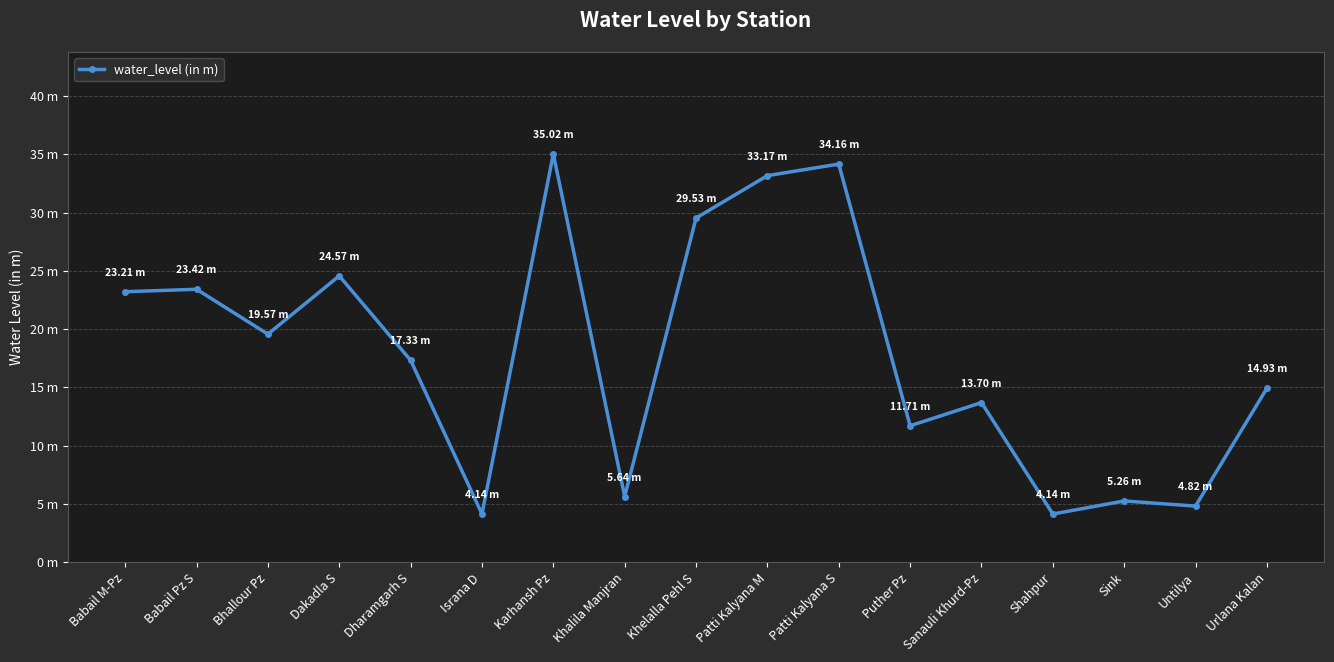

Does the chart display data point markers on the line(s)?

Yes